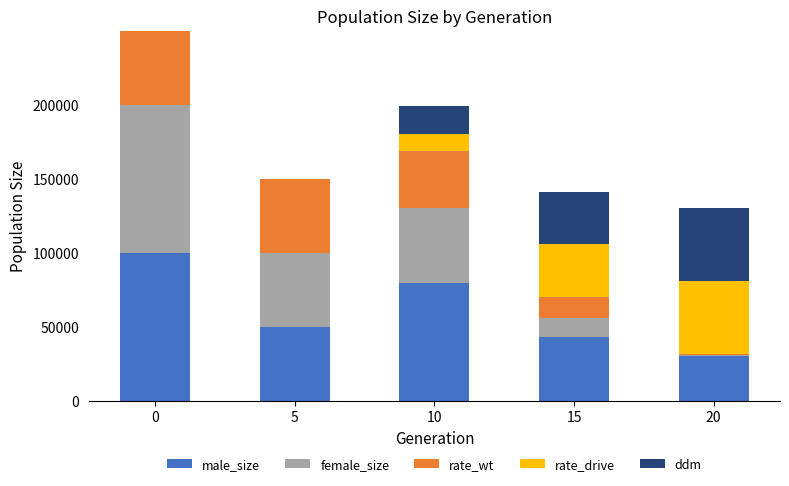

What is the total value across all series at 5?

149456.0